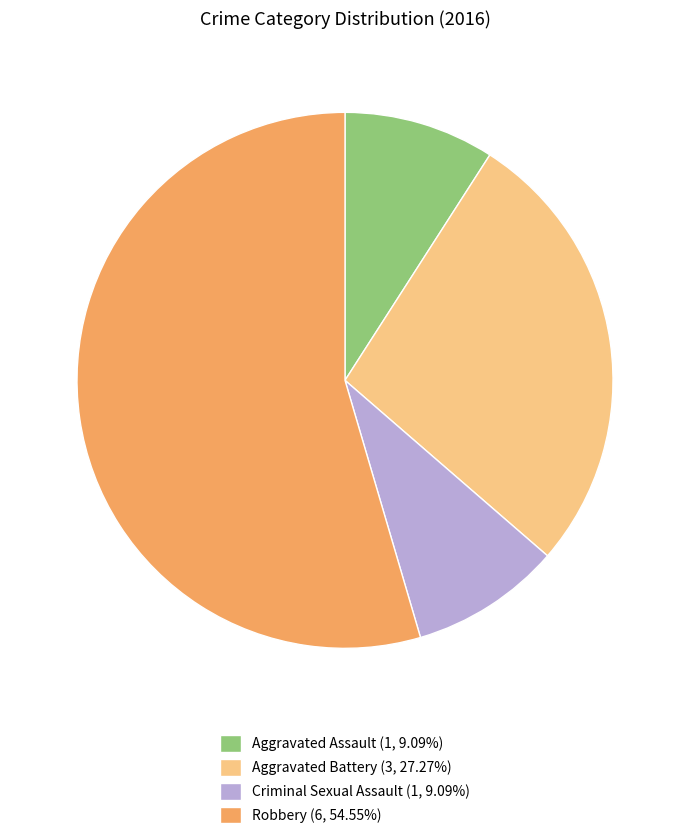

The Robbery slice represents 55% of the pie. True or false?

True